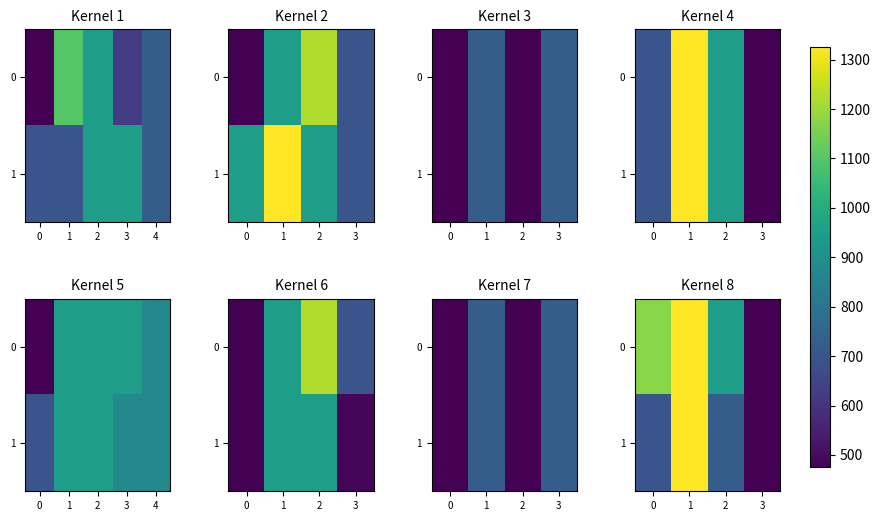

List the series in order of their overall mean, lowest first.

1, 0